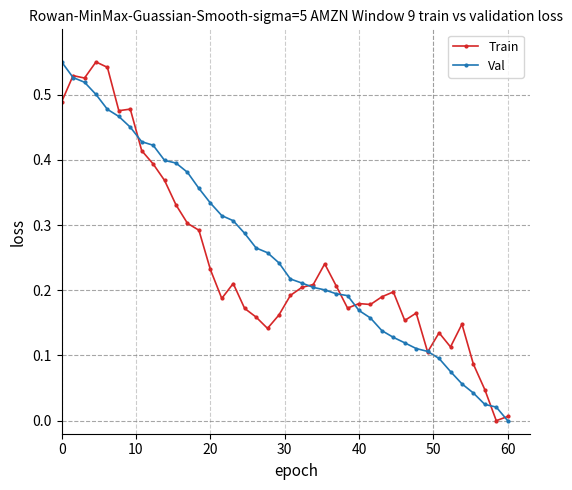

True or false: Train has more than 1 points higher than both neighbors.

True